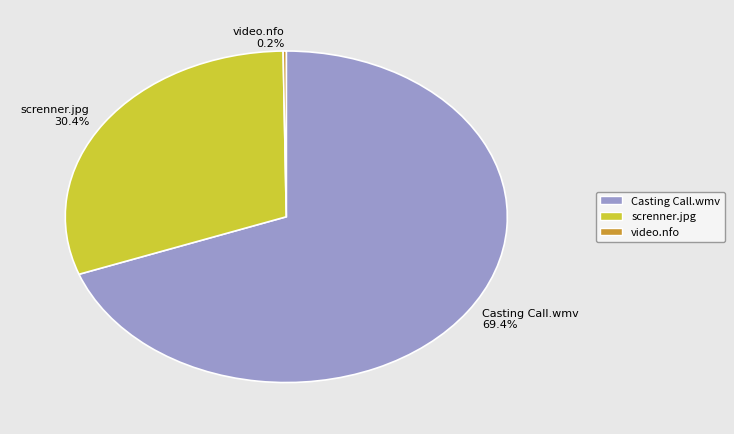

Which category has the biggest portion of the pie?

Casting Call.wmv